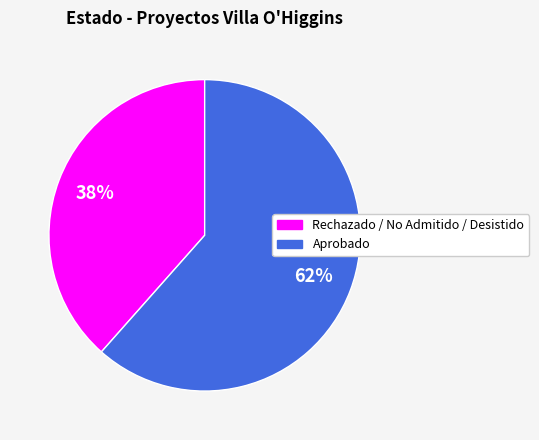

What is the ratio of the value at Aprobado to the value at Rechazado / No Admitido / Desistido?

1.6